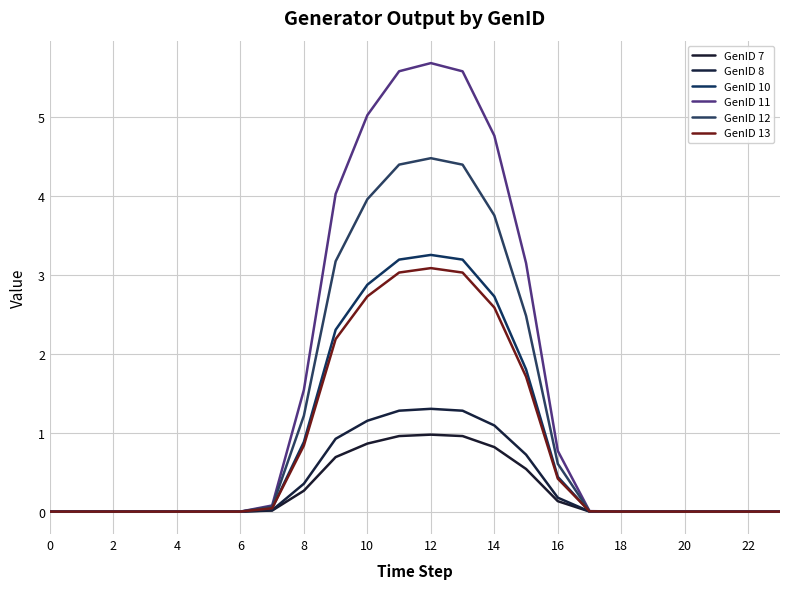

What is the label of the 21st point from the left?

20